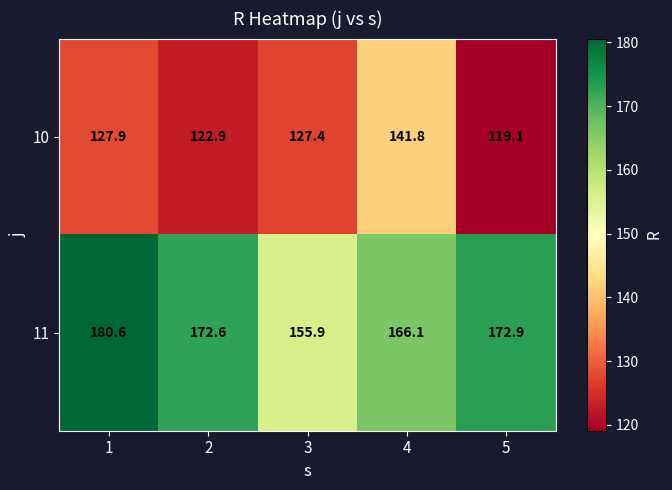

What is the total value across all series at 2?

295.5